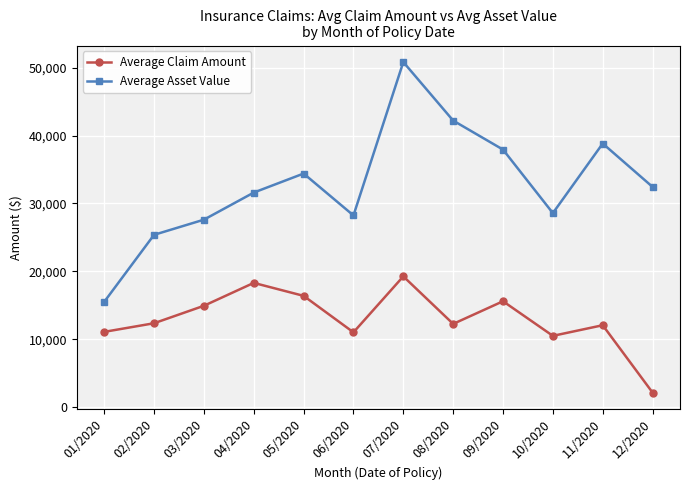

What is the difference between the maximum and minimum values in the Average Asset Value series?

35324.8